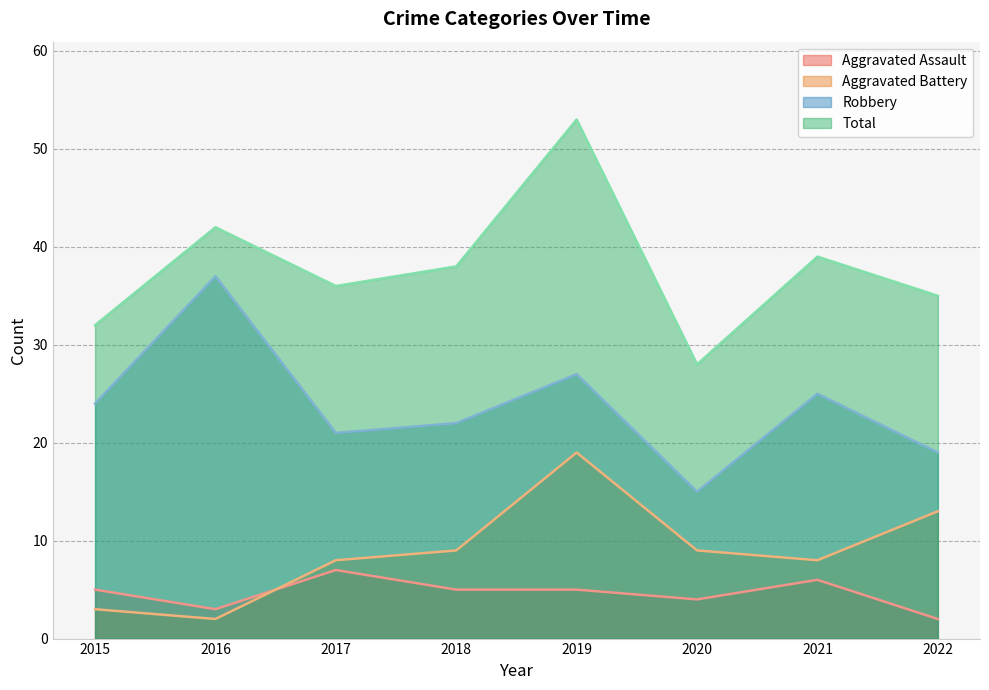

Which category has the lowest value across all series?

2022